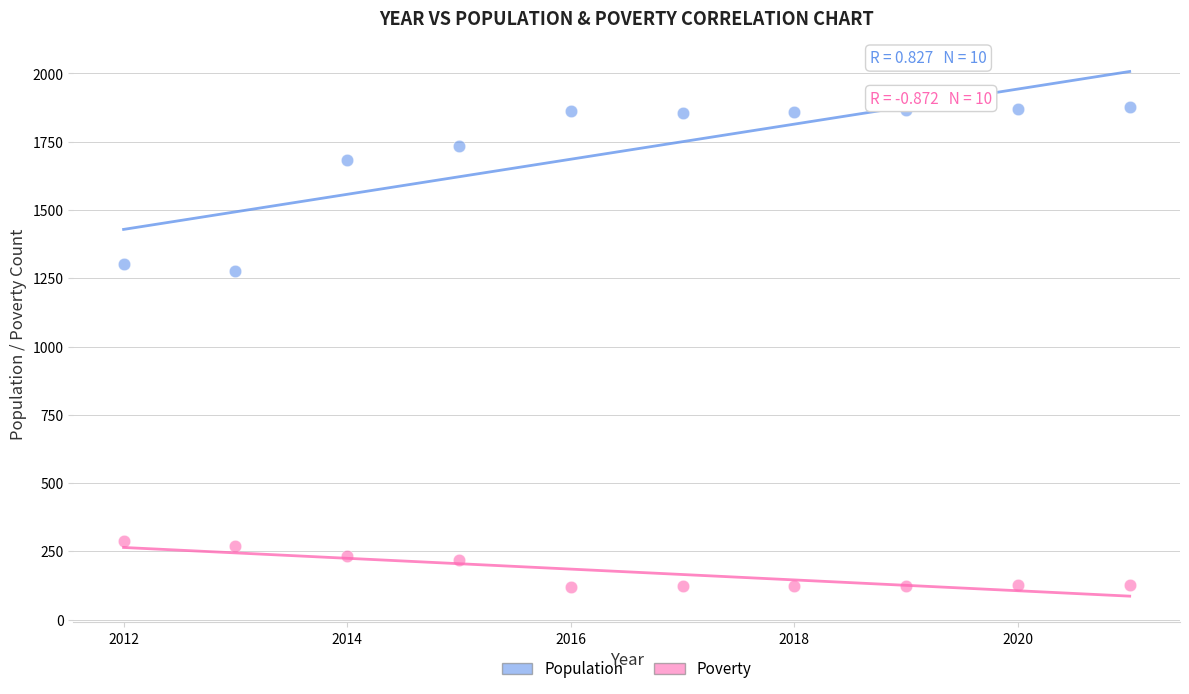

Which series has the largest Y range (max minus min)?

Population